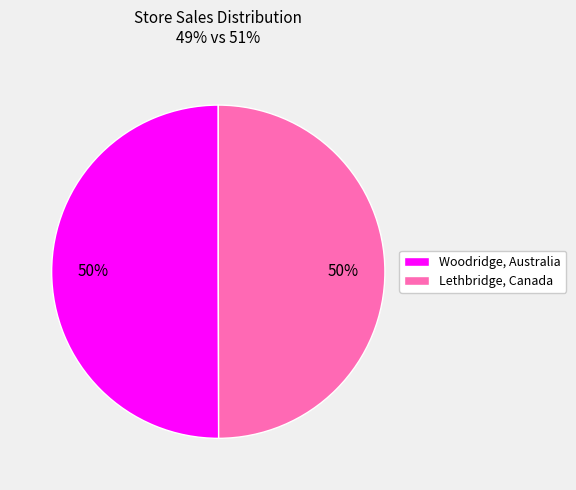

How many segments does this pie chart have?

2